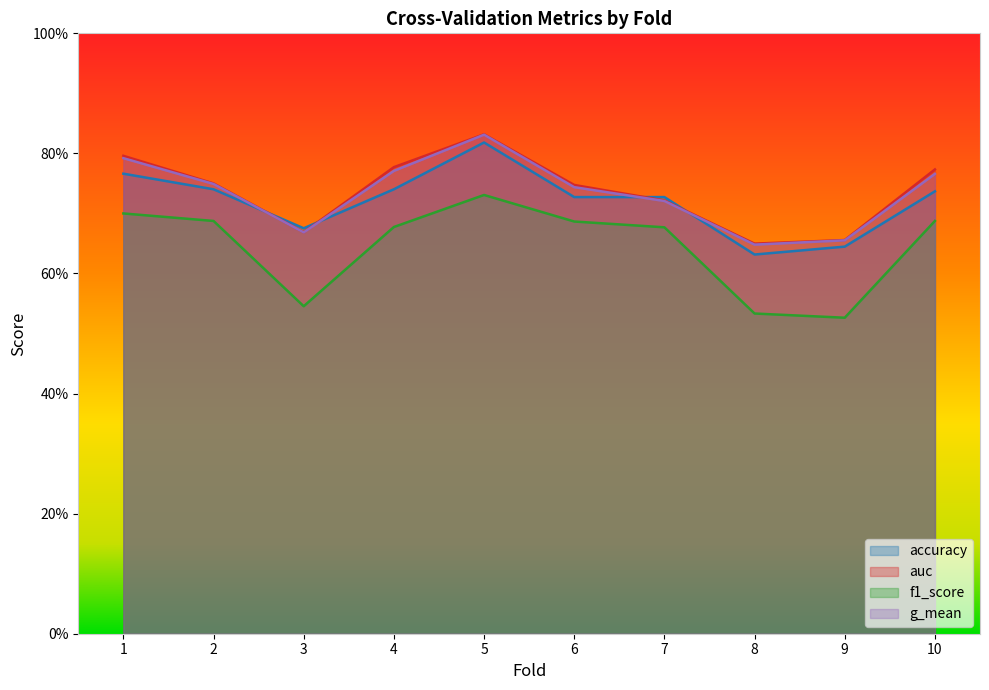

True or false: g_mean has a value of 0.8 at 10.

True